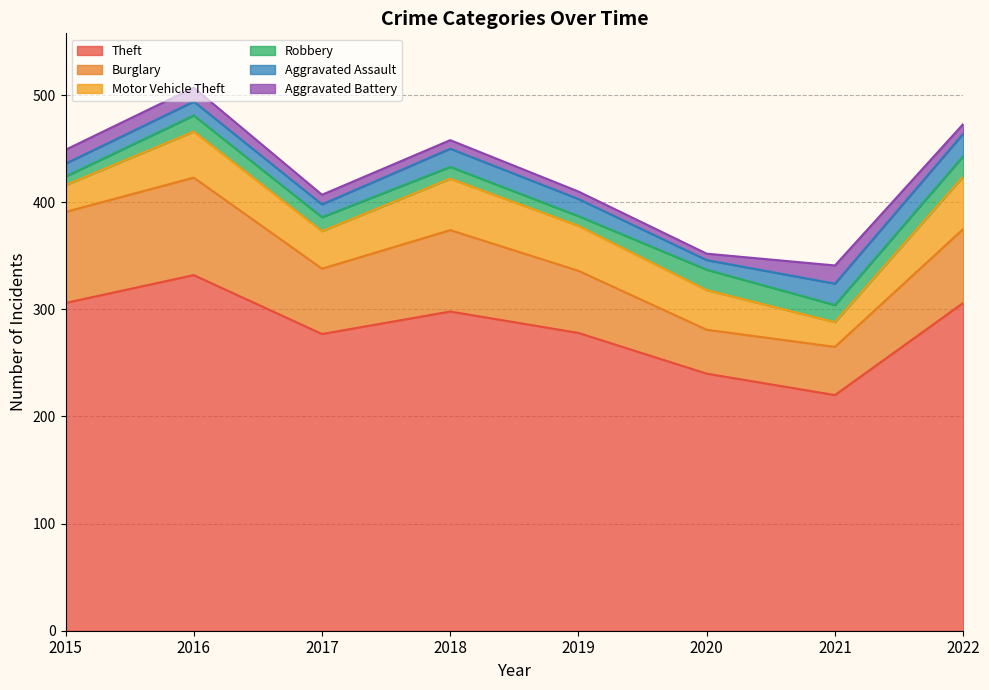

What is the value of the Burglary point at the 3rd from the left?

61